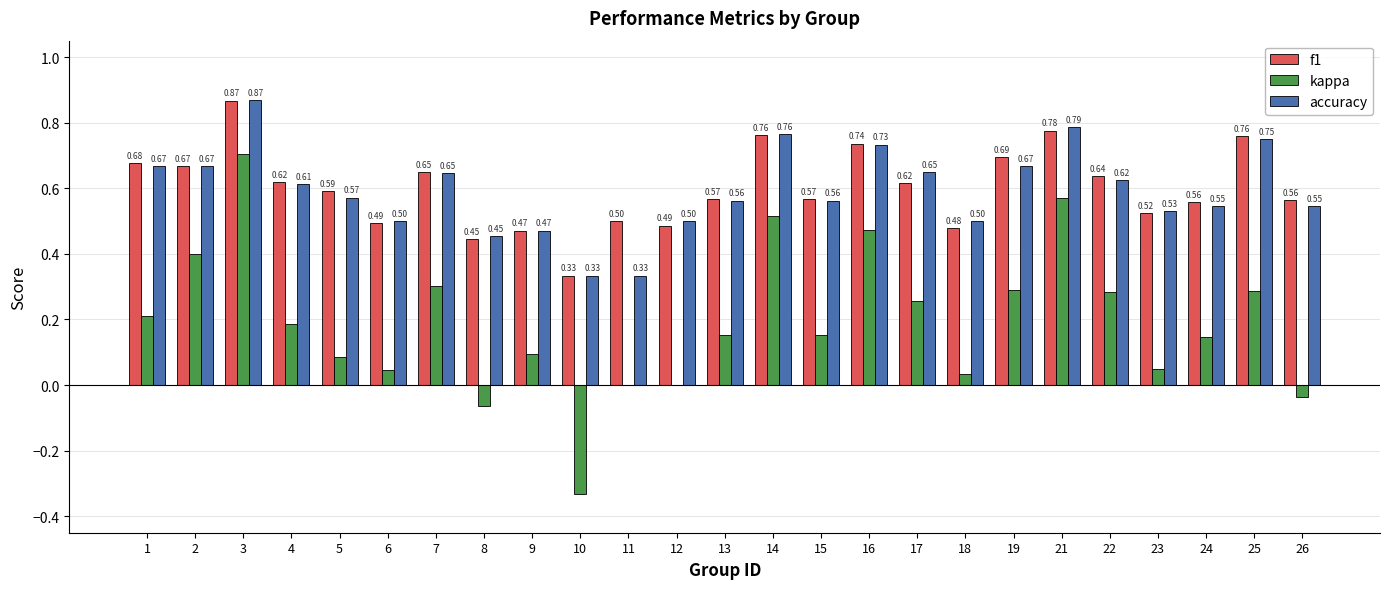

How many groups of bars are there?

25